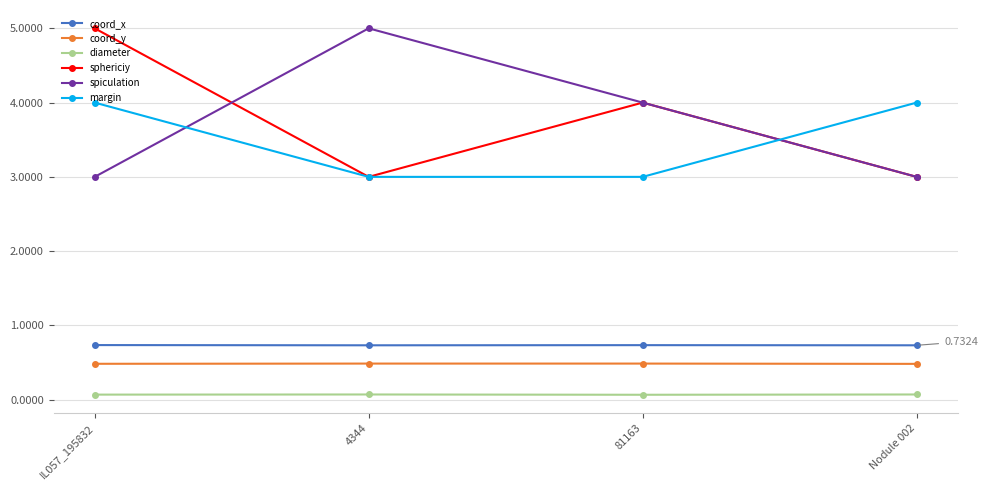

Is the value of margin at 4344 greater than the value of spiculation at 81163?

No